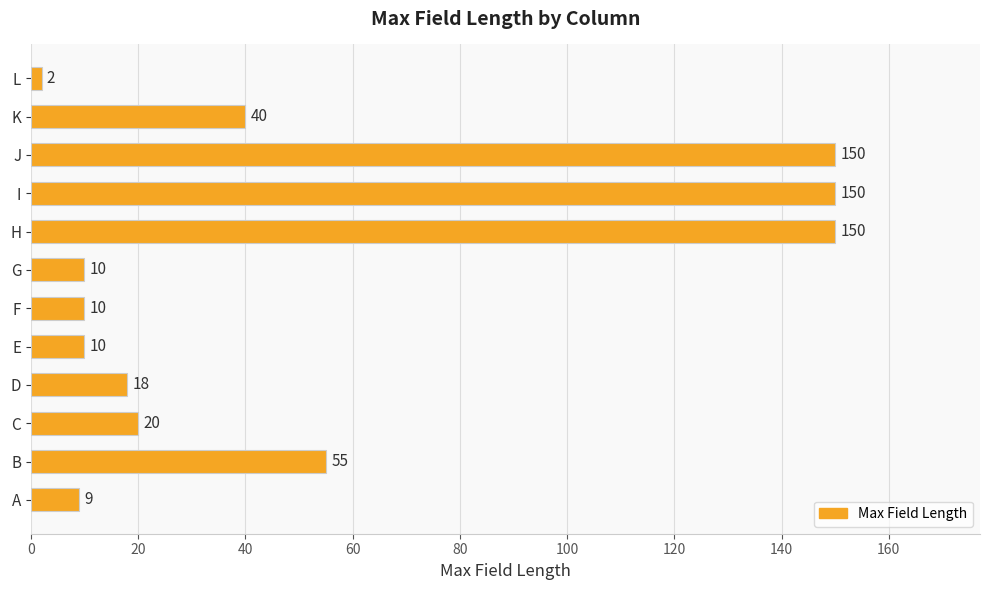

Which has a higher value, K or H?

H